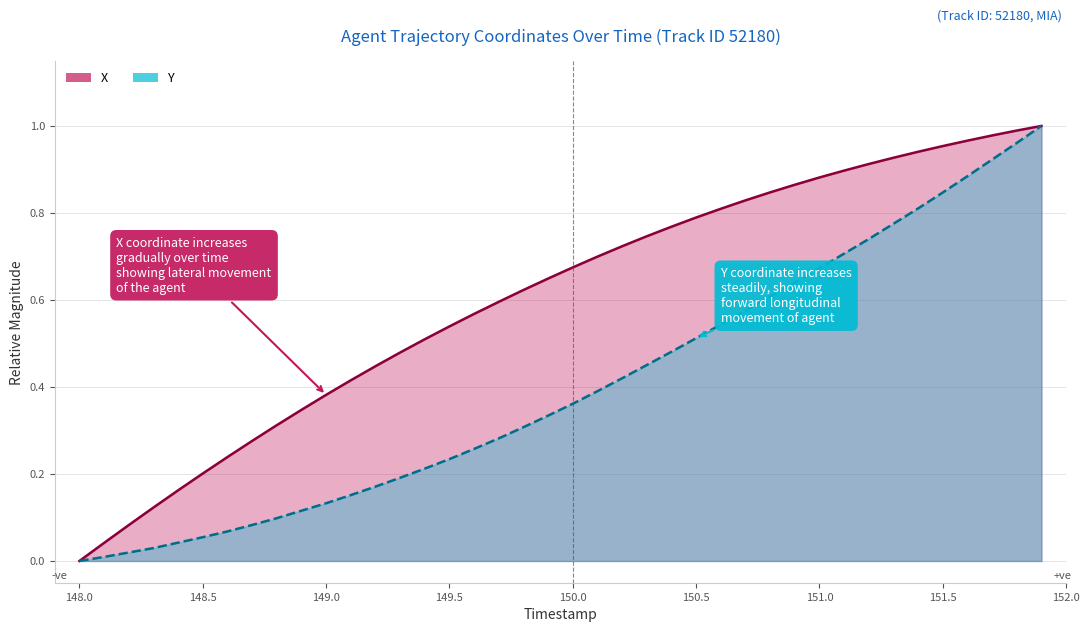

What is the total value across all series at 149.1?

0.6